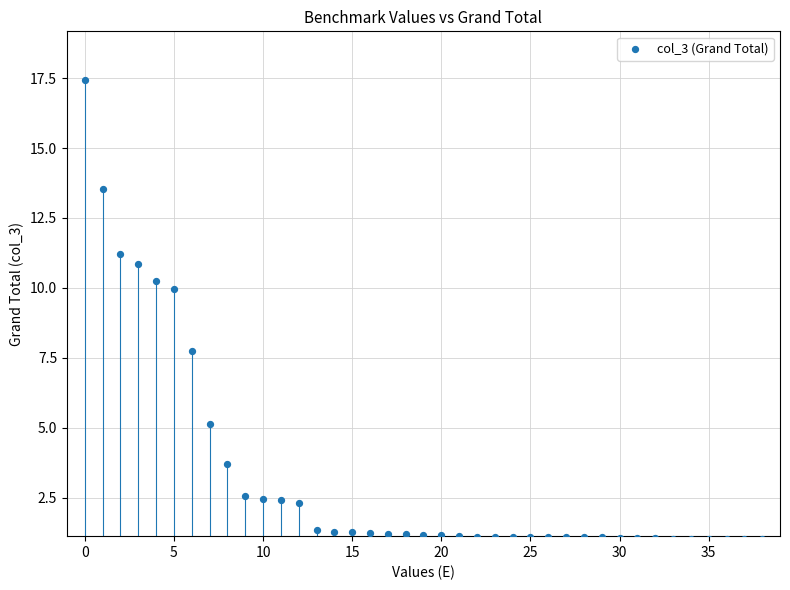

What Y value in the scatter plot is closest to 9?

10.0